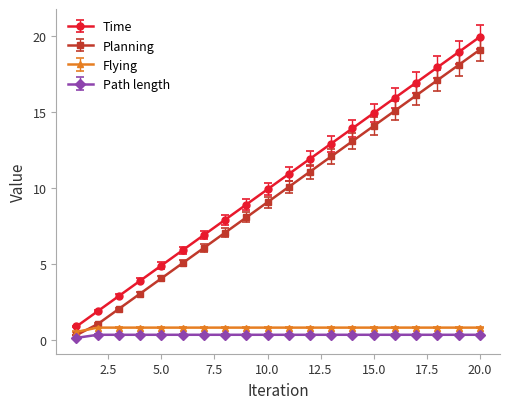

What is the value of the Time point at the 15th from the left?

14.9